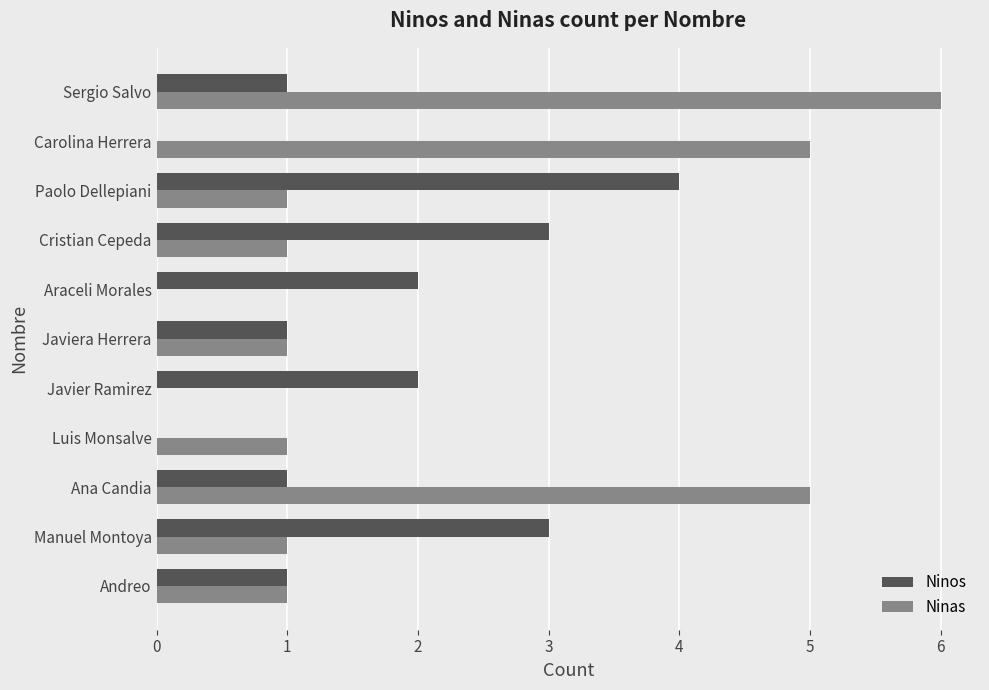

The value of Ninos at Manuel Montoya is 1. True or false?

False